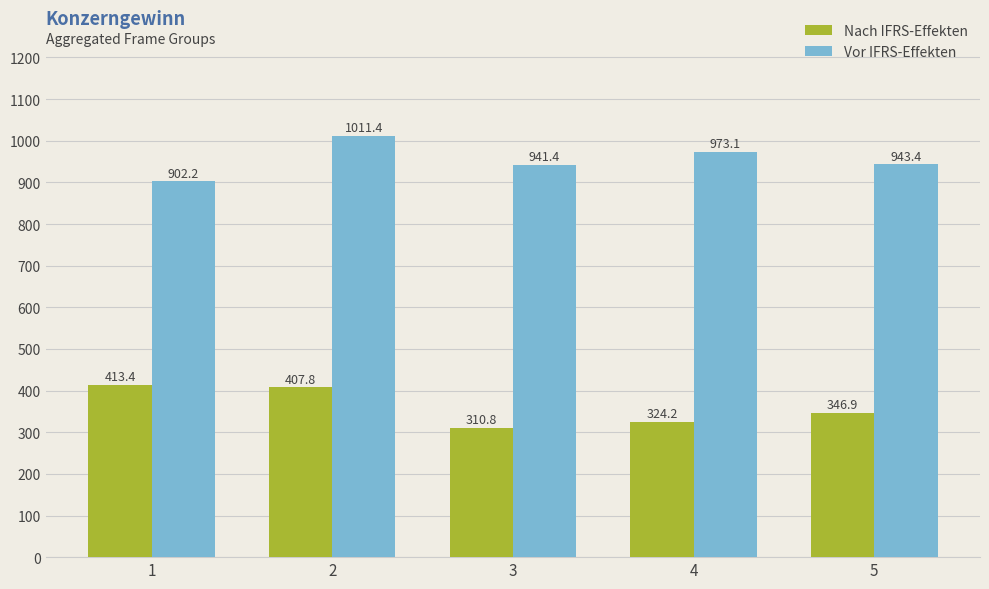

What is the greatest value displayed?

1011.4